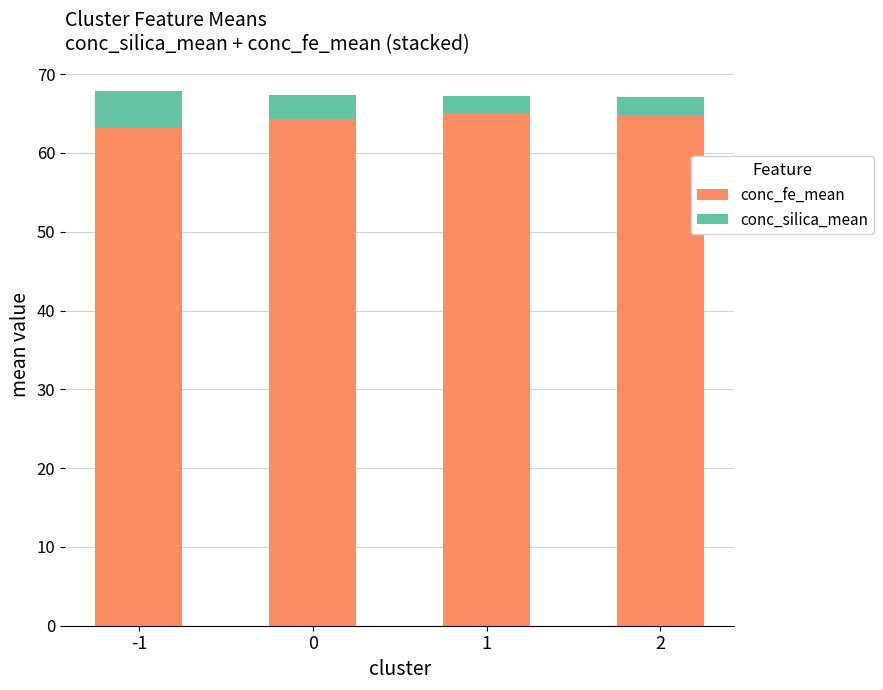

Count the number of data series in this chart.

2